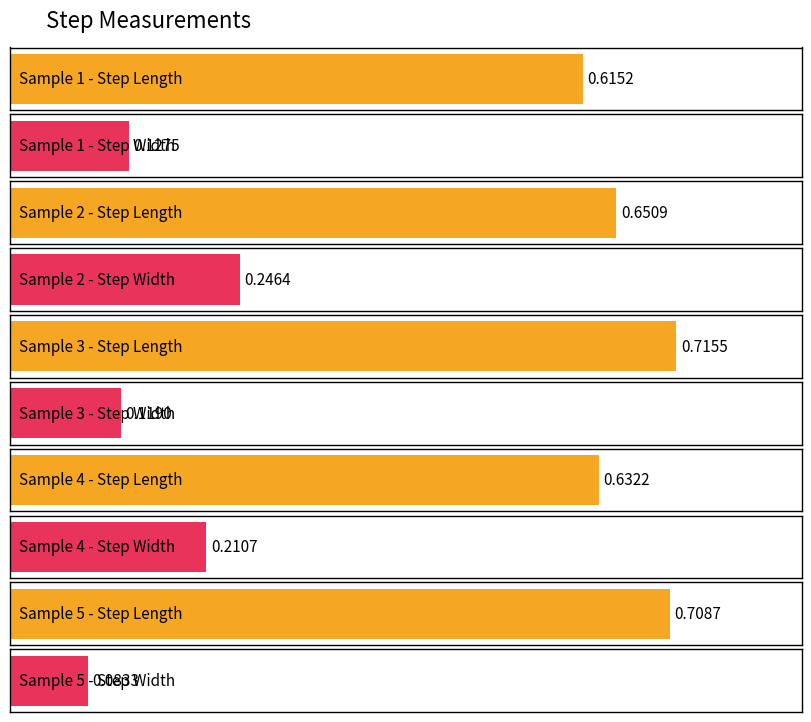

At how many categories does at least one series exceed 0?

5